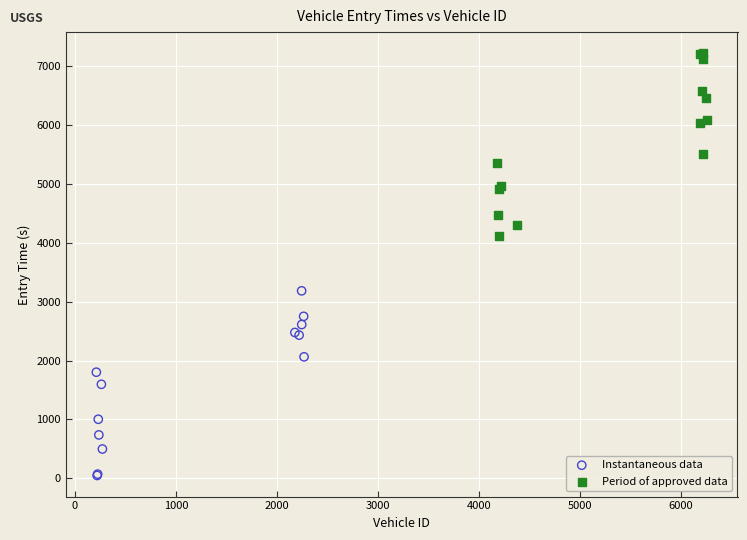

What are all the series names shown in the legend?

Instantaneous data, Period of approved data